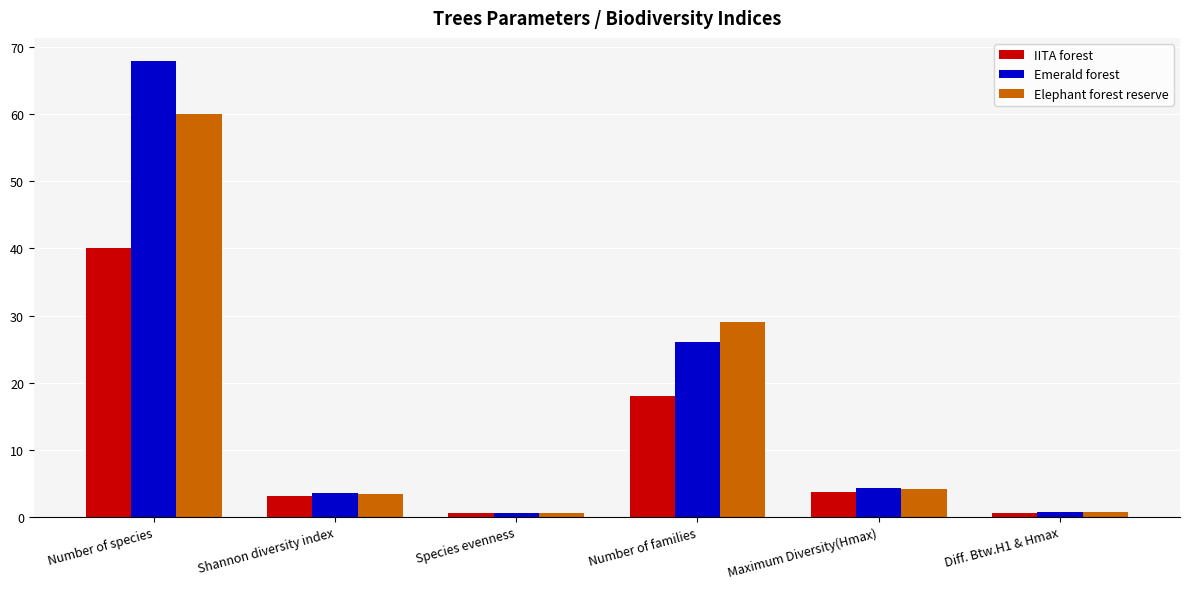

How many data points in Emerald forest are above 4?

3